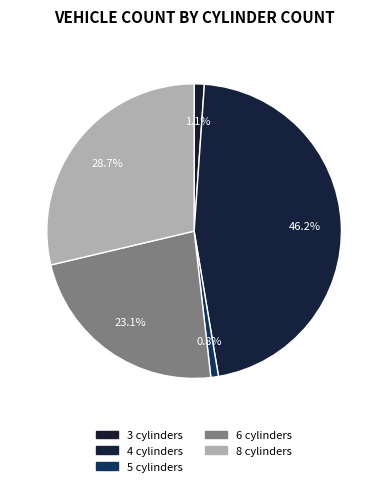

Is 3 the majority of the pie?

No